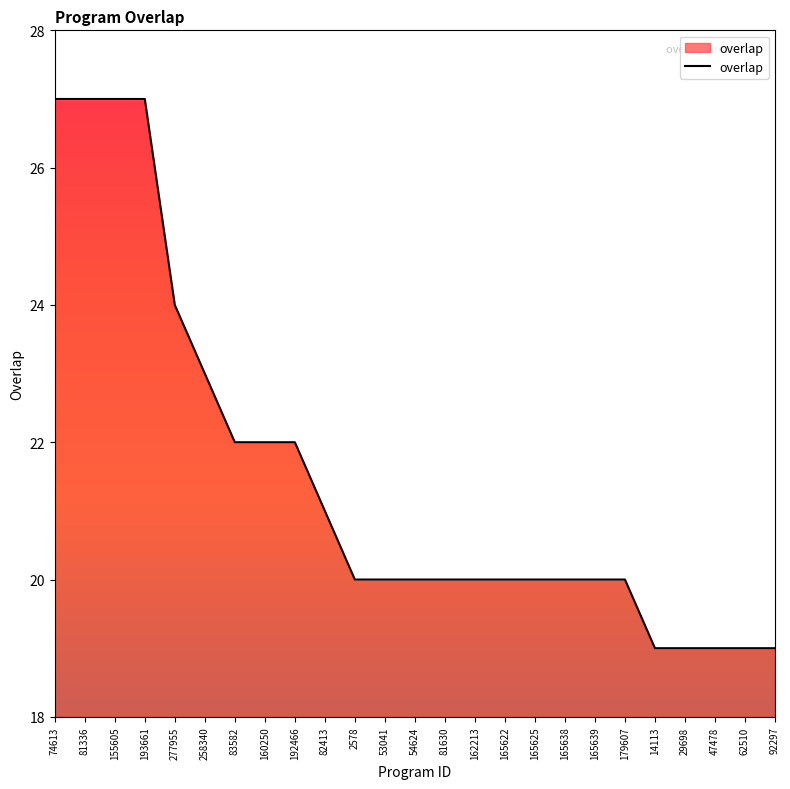

What is the difference between the second highest and minimum values?

8